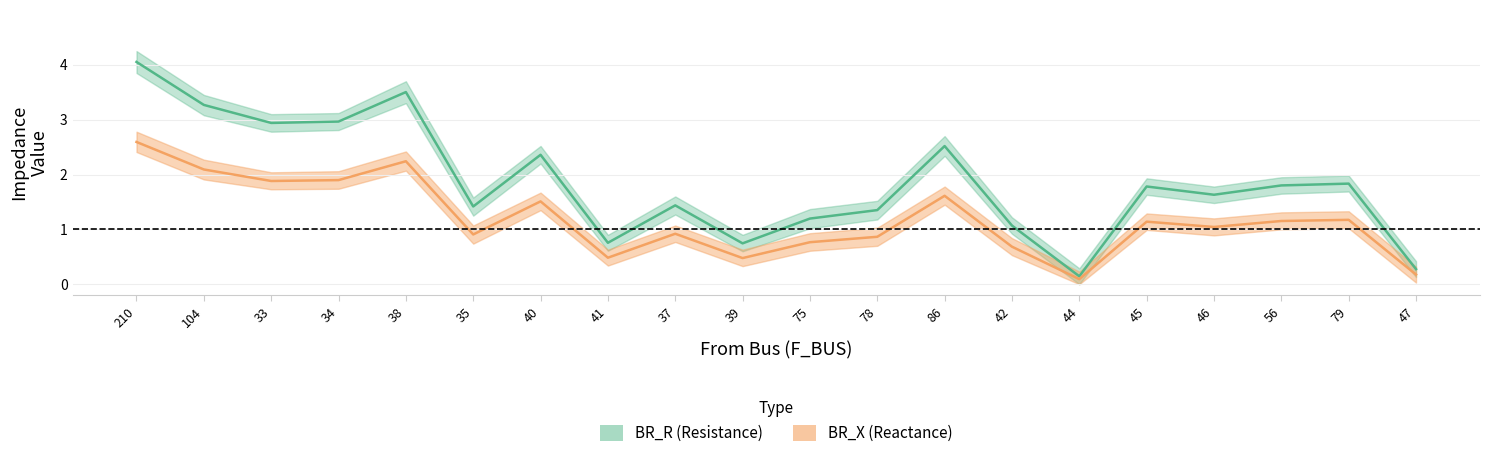

True or false: BR_X_upper has a value of 2.3 at 104.

True